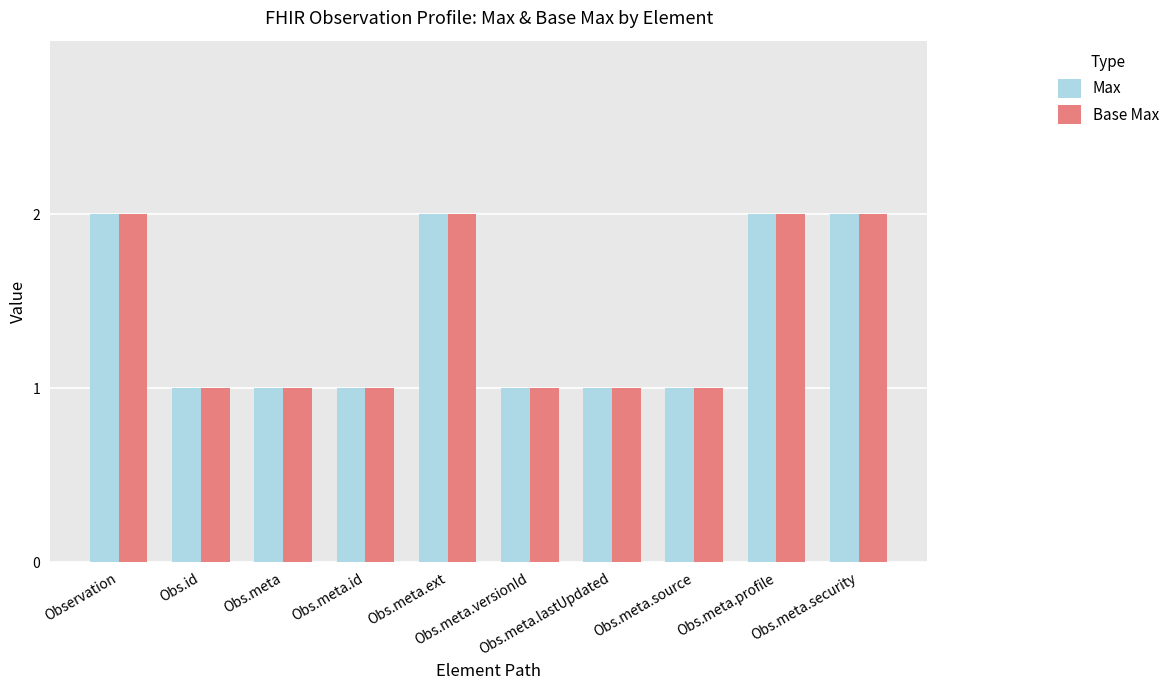

What is the sum of all Max values?

14